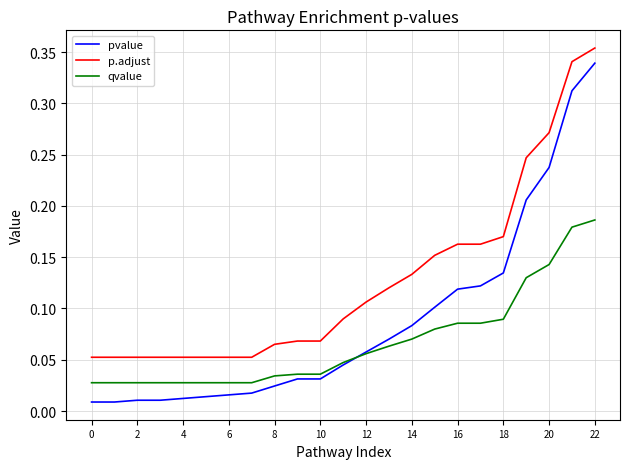

Which series has the largest range (max minus min)?

pvalue